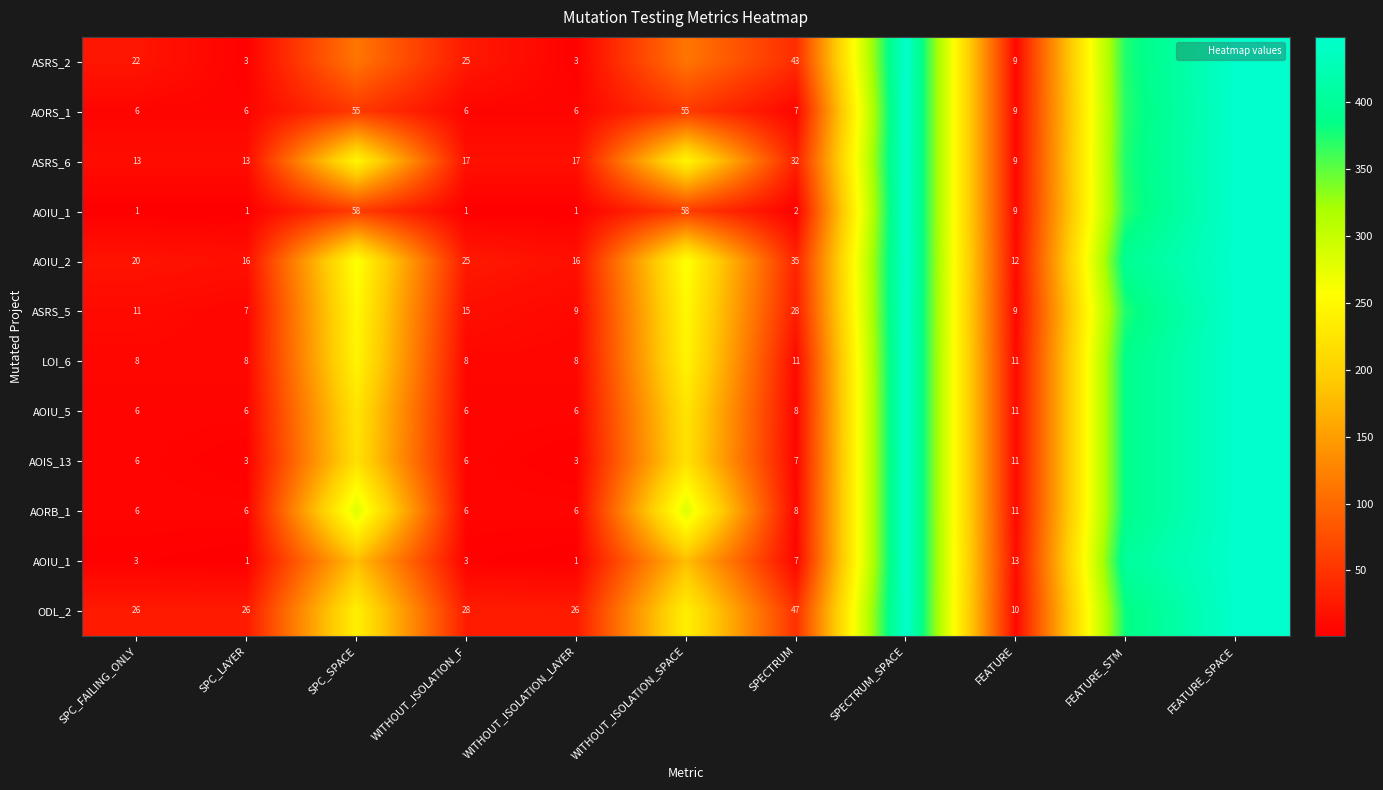

At which category is the sum across all series the highest?

SPECTRUM_SPACE